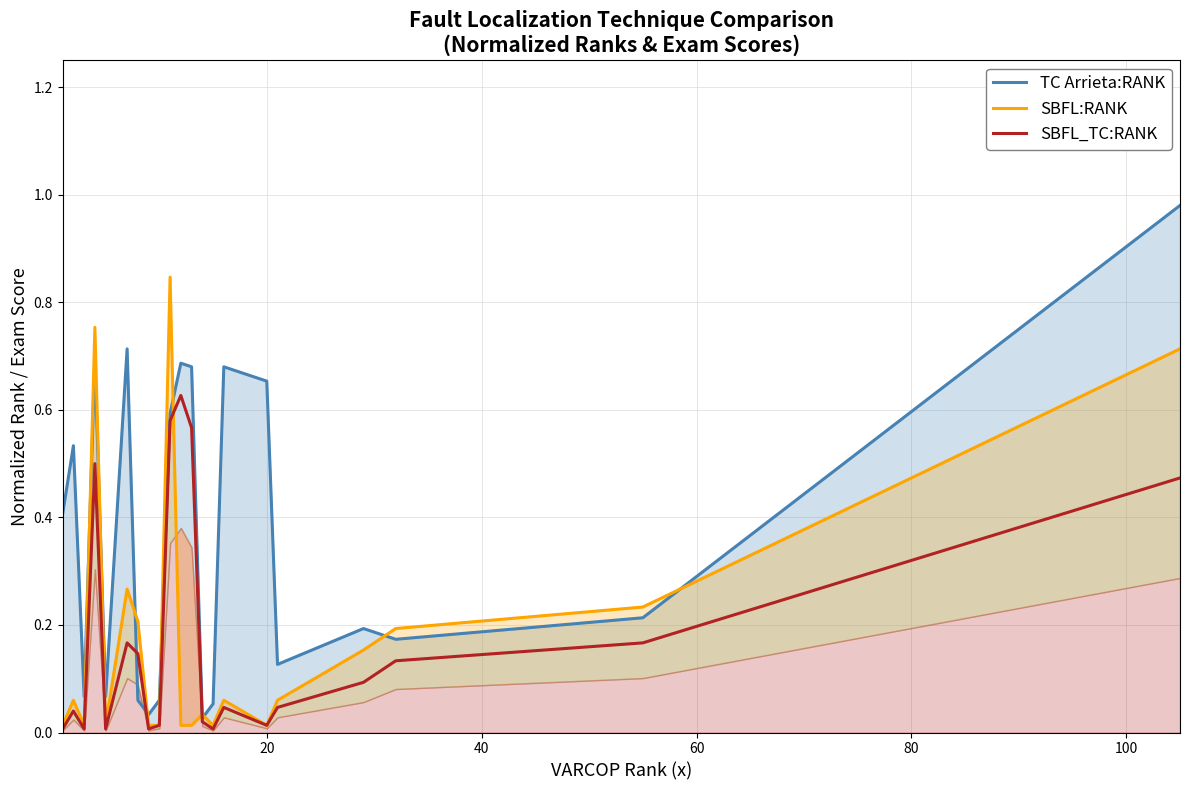

What is the greatest value displayed?

1.0